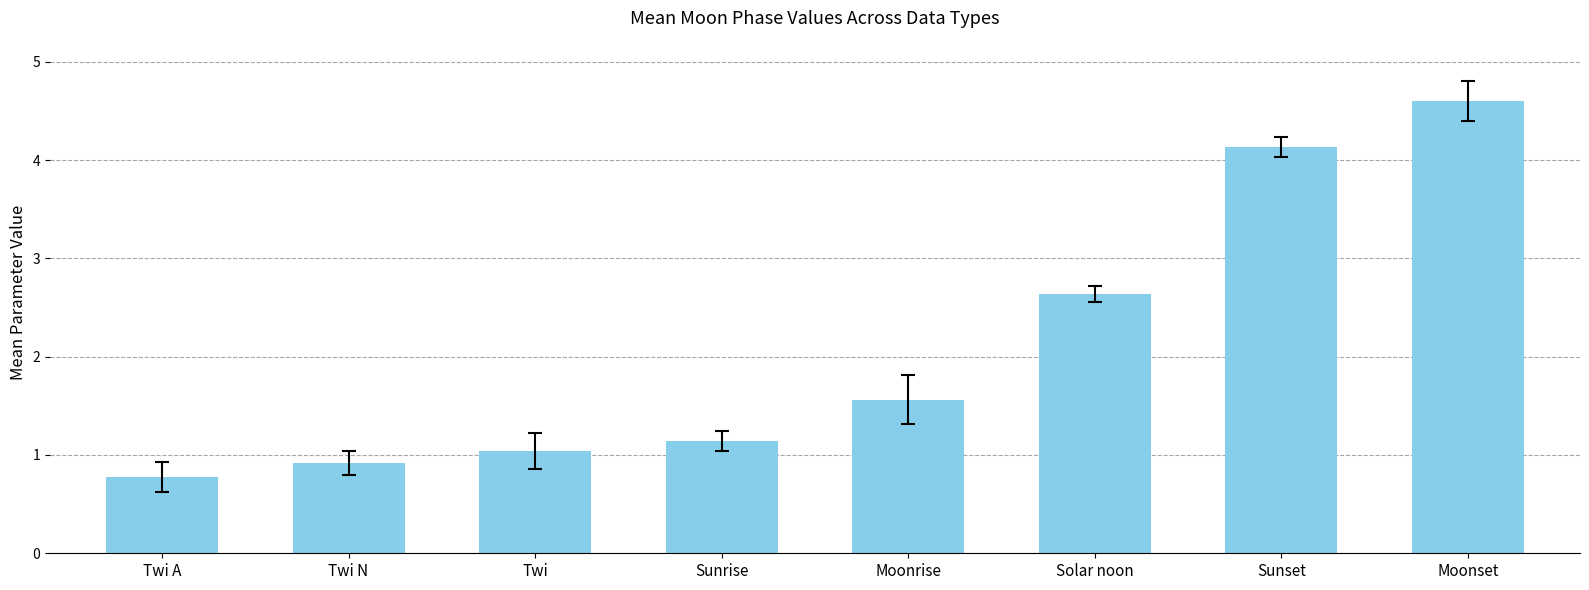

What is the sum of all values?

16.8